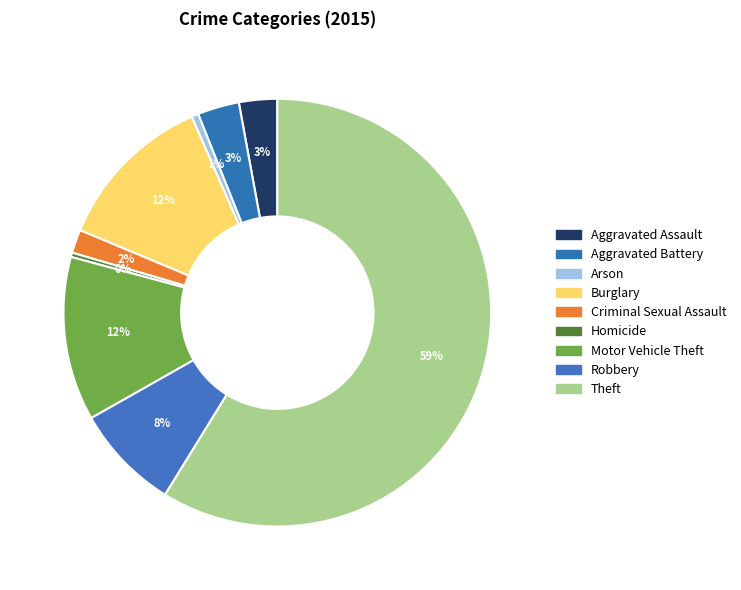

To the nearest percent, what is the combined percentage of Motor Vehicle Theft and Homicide?

13%